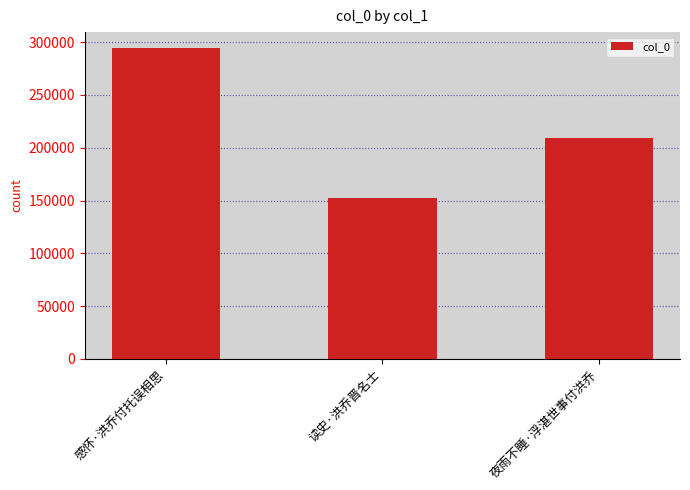

How many distinct data groups are displayed?

1